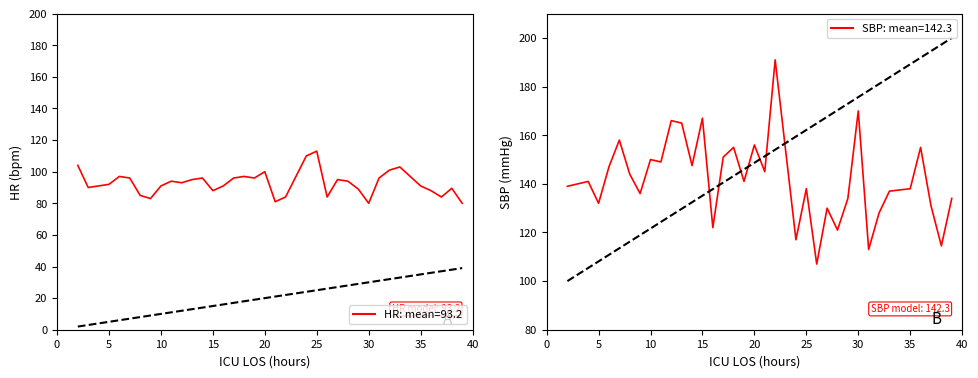

At how many categories does at least one series exceed 134?

25